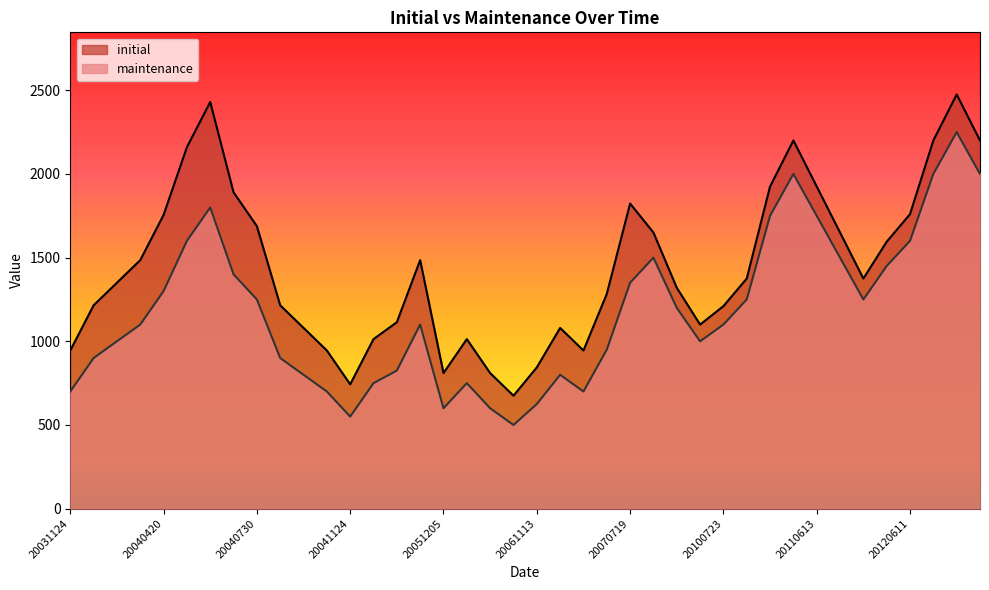

Rank the series by their maximum value, from lowest to highest.

maintenance, initial